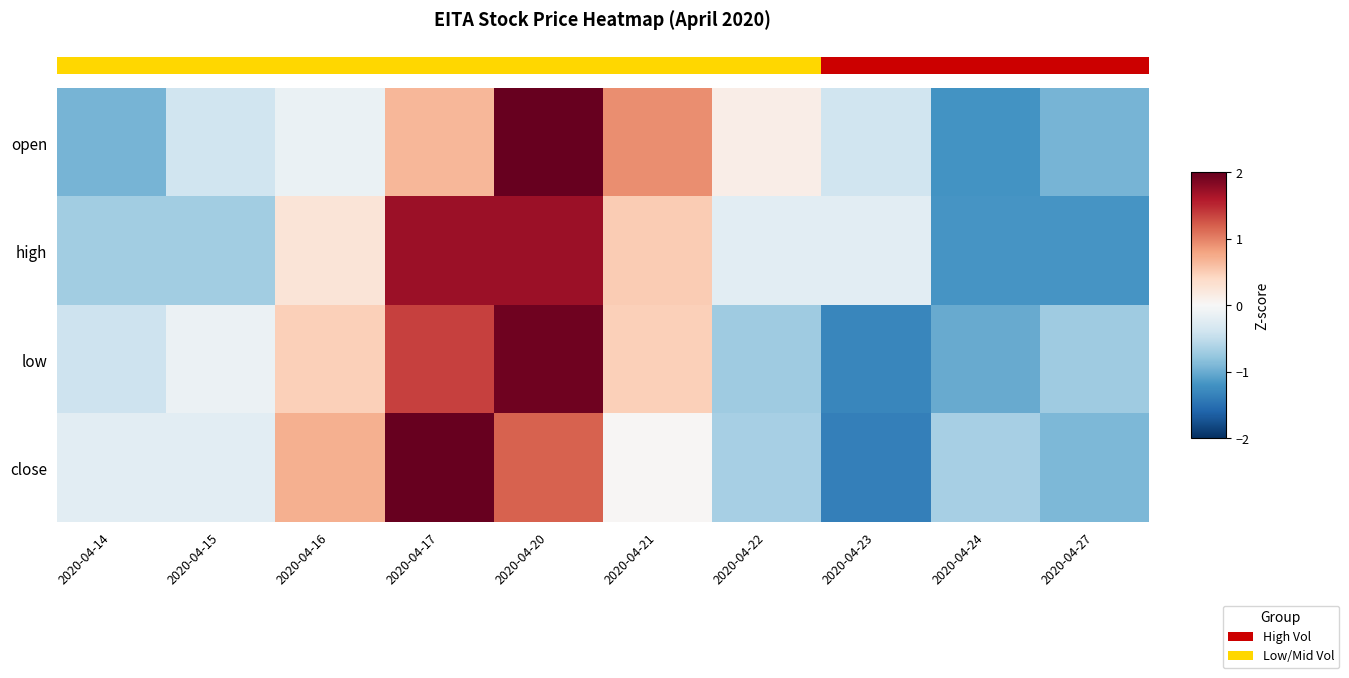

What is the maximum value shown in the chart?

2.3